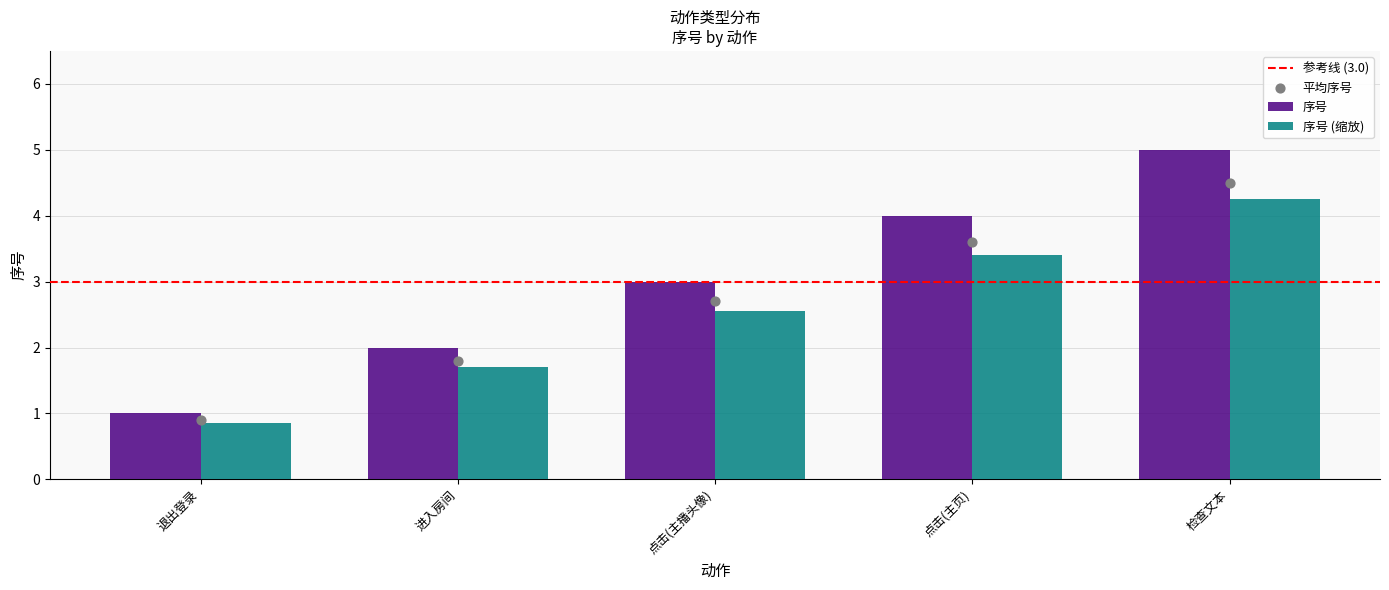

What is the ratio of the value at 检查文本 to the value at 点击(主页)?

1.2